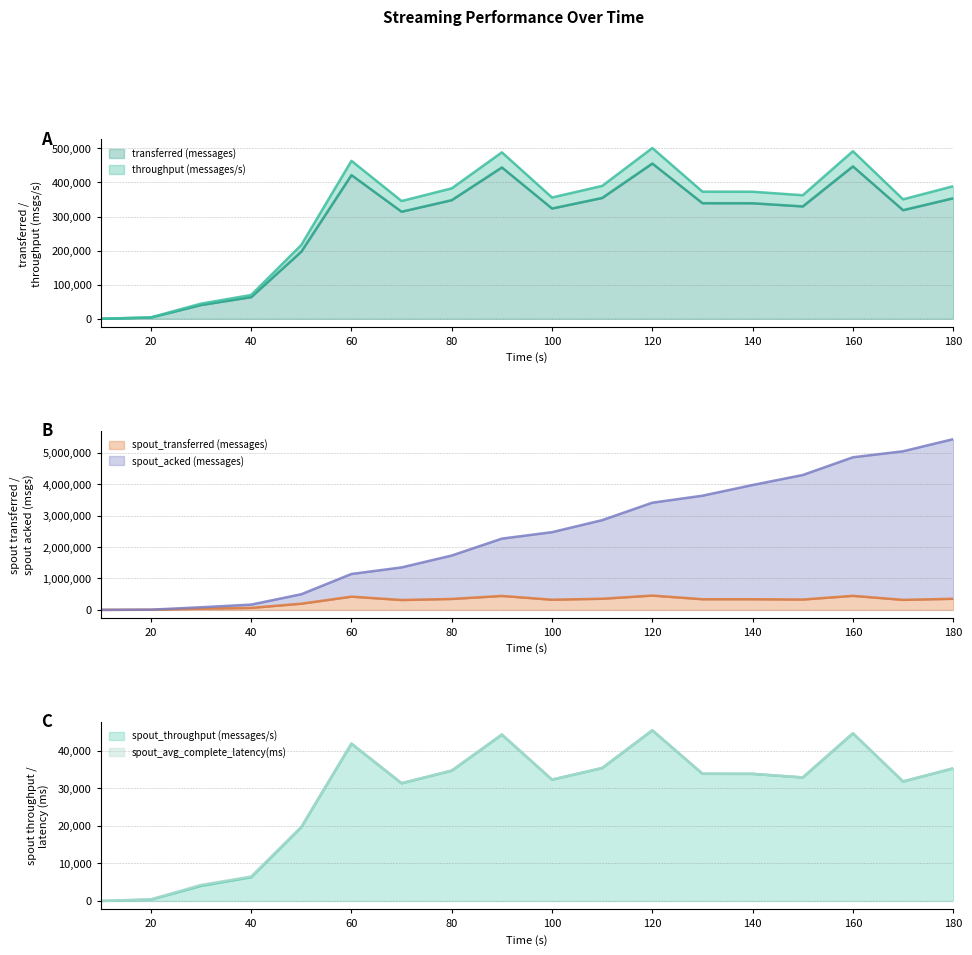

List the labels in order of spout_throughput (messages/s) value, largest first.

120, 160, 90, 60, 110, 180, 80, 130, 140, 150, 100, 170, 70, 50, 40, 30, 20, 10